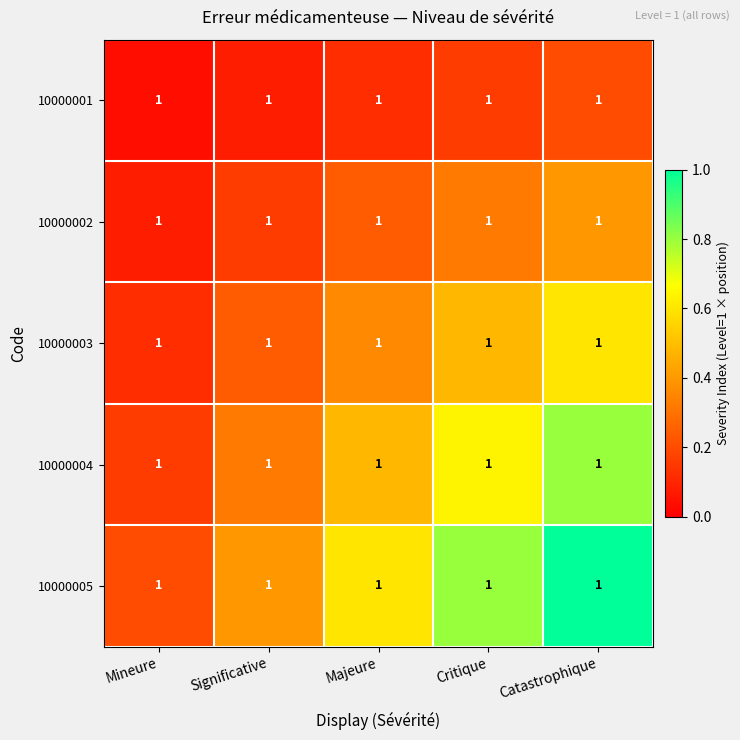

Where is 10000005 nearest to the value 0?

Mineure